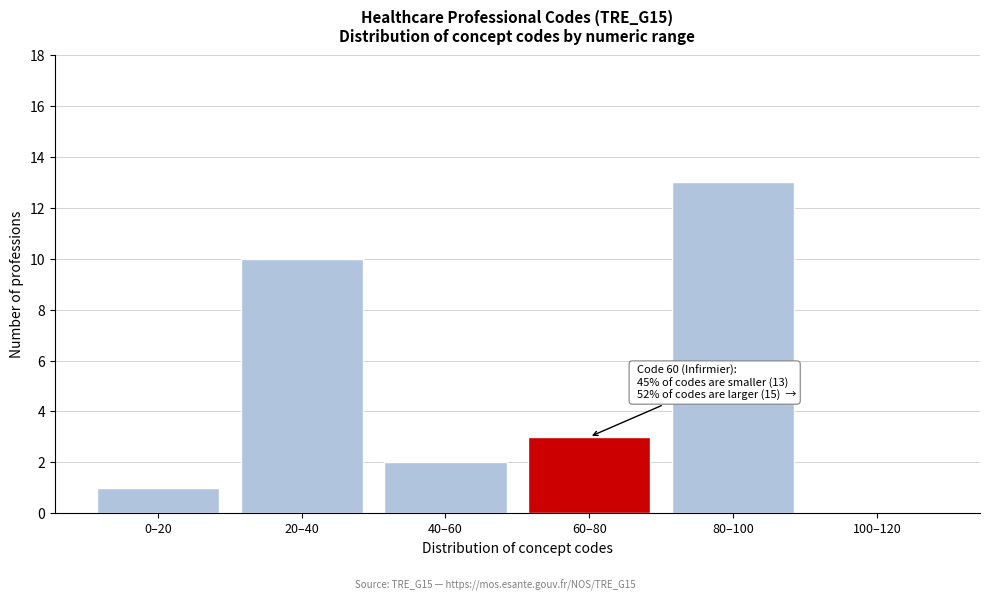

Reading left to right, what are all the values shown in this chart?

0–20=1	20–40=10	40–60=2	60–80=3	80–100=13	100–120=0